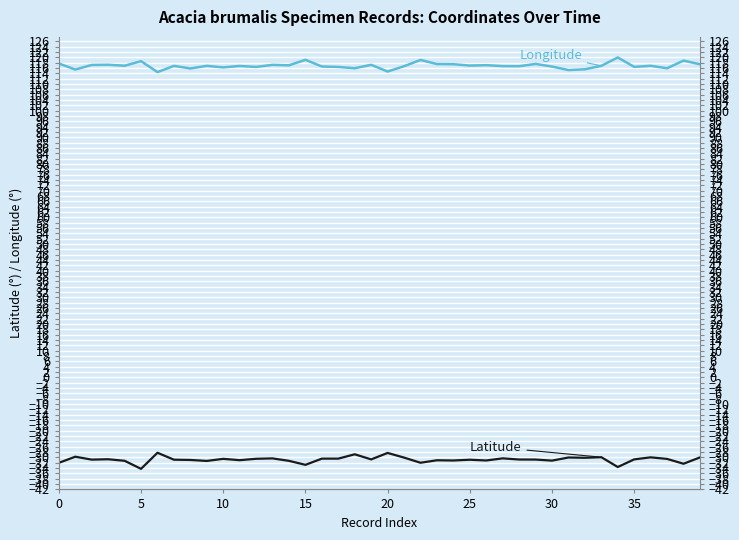

True or false: Latitude and Longitude intersect in this chart.

False